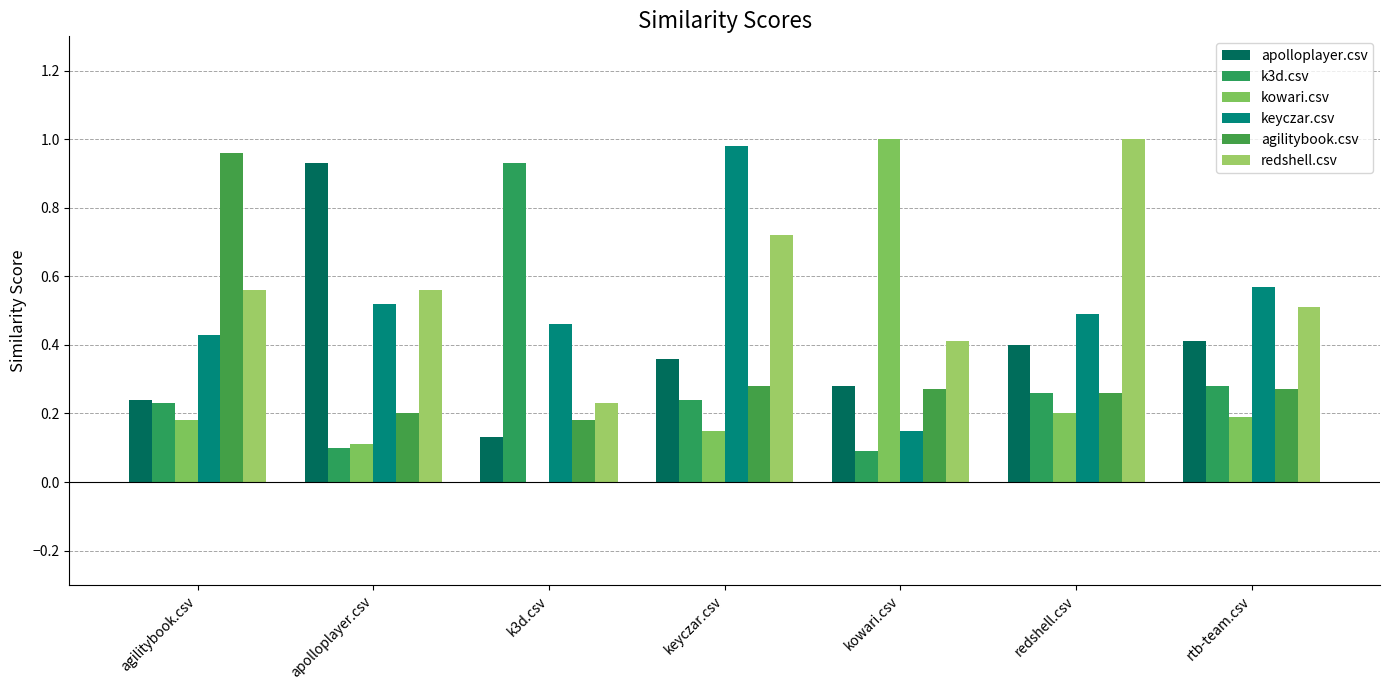

Does the chart contain stacked bars?

No